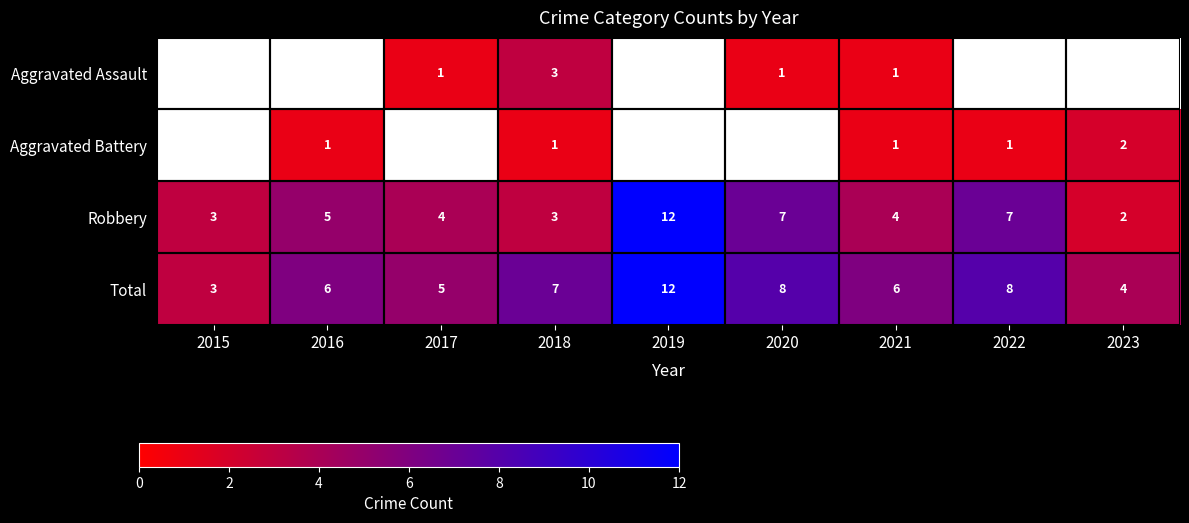

Rank the series at 2020 from lowest to highest value.

Aggravated Battery, Aggravated Assault, Robbery, Total